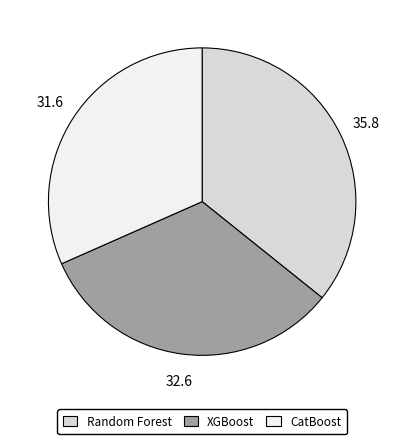

Combined, do XGBoost and Random Forest account for over 50%?

Yes